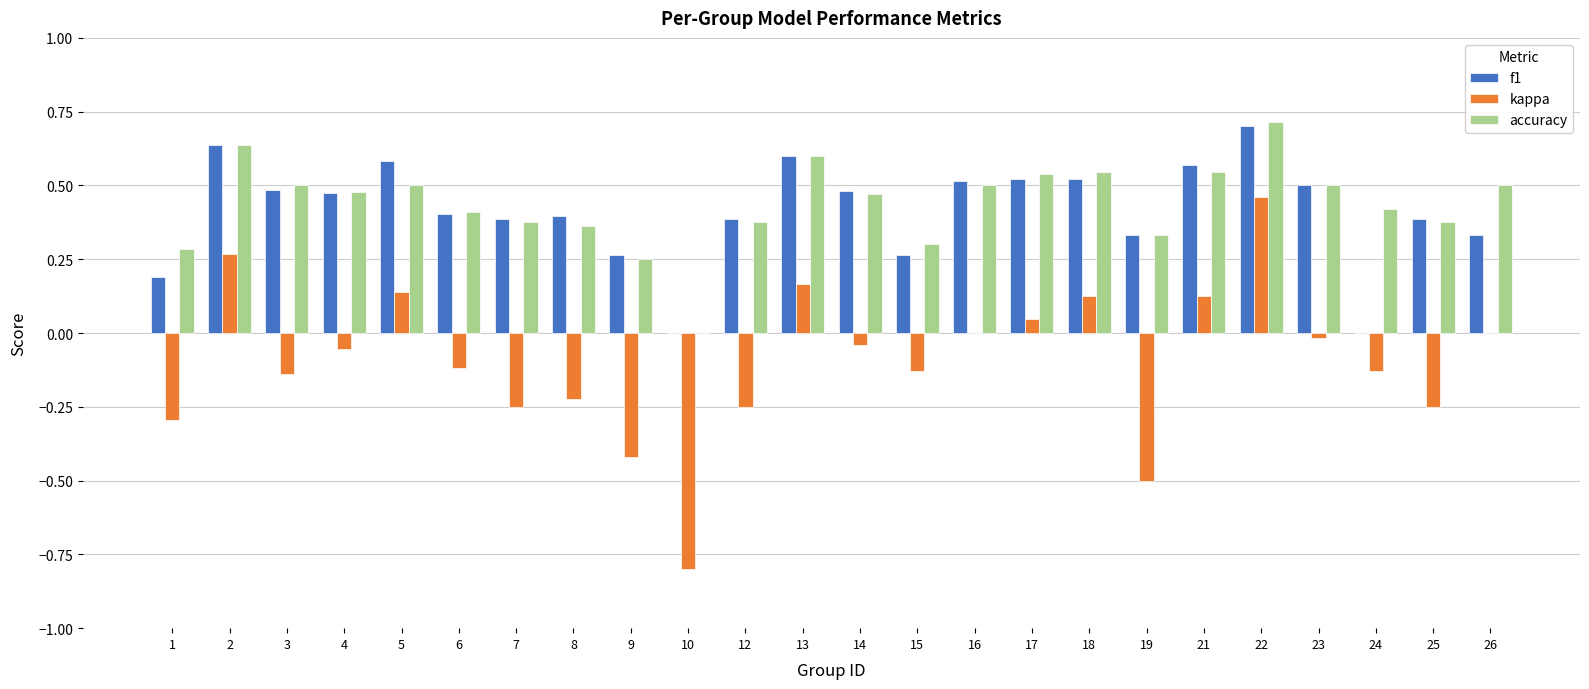

Count the accuracy values in the range 0 to 1.

24